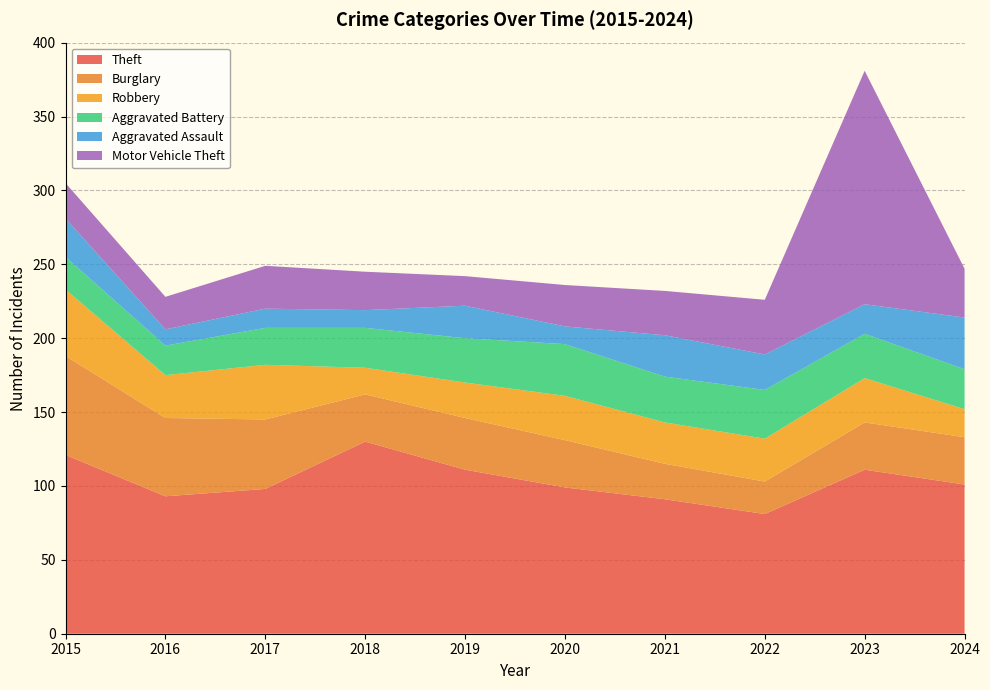

Reading left to right, what are all the values shown in this chart?

Theft: 121	93	98	130	111	99	91	81	111	101
Burglary: 67	53	47	32	35	32	24	22	32	32
Robbery: 45	29	37	18	24	30	28	29	30	19
Aggravated Battery: 22	20	25	27	30	35	31	33	30	27
Aggravated Assault: 26	11	13	12	22	12	28	24	20	35
Motor Vehicle Theft: 24	22	29	26	20	28	30	37	158	33